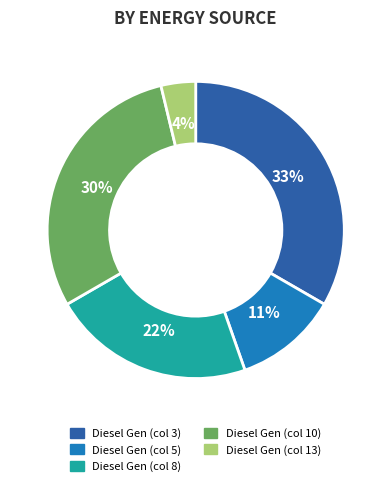

True or false: Diesel Gen (col 13) accounts for 4% of the total.

True